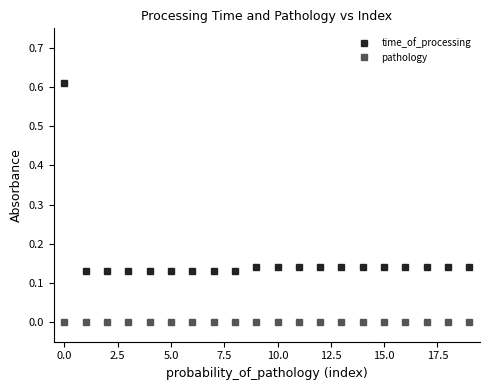

True or false: pathology and time_of_processing intersect in this chart.

False